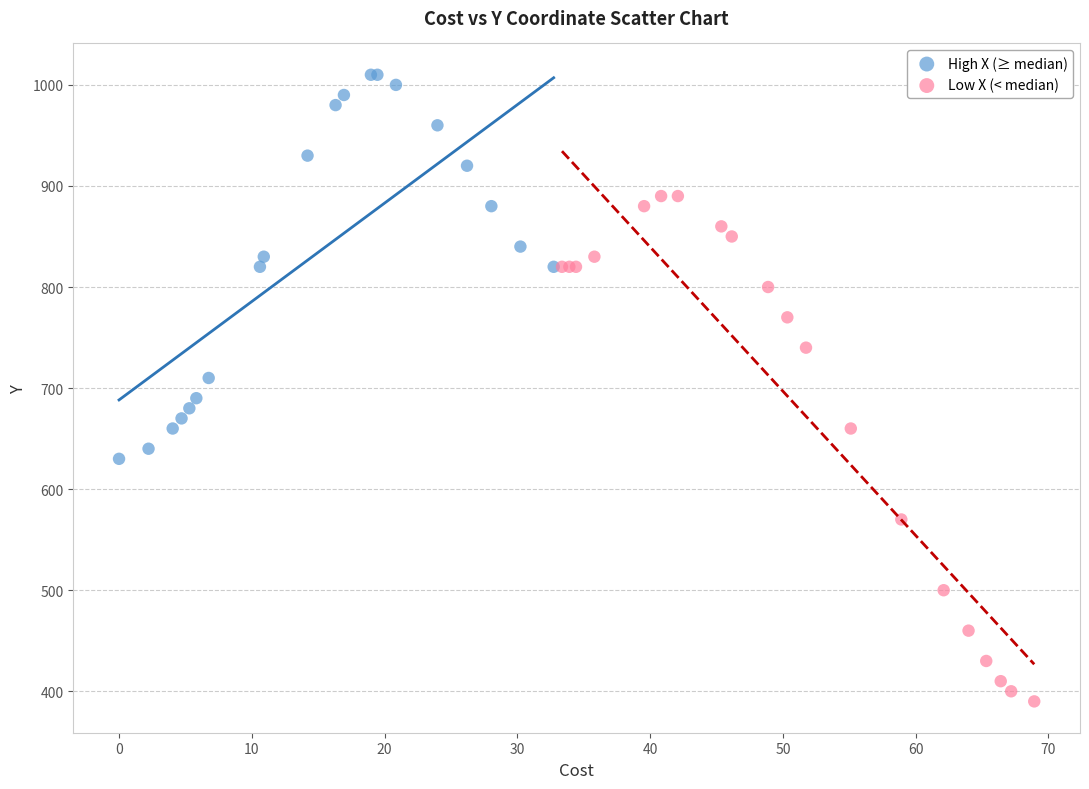

Which series reaches the minimum Y coordinate?

Low X (< median)